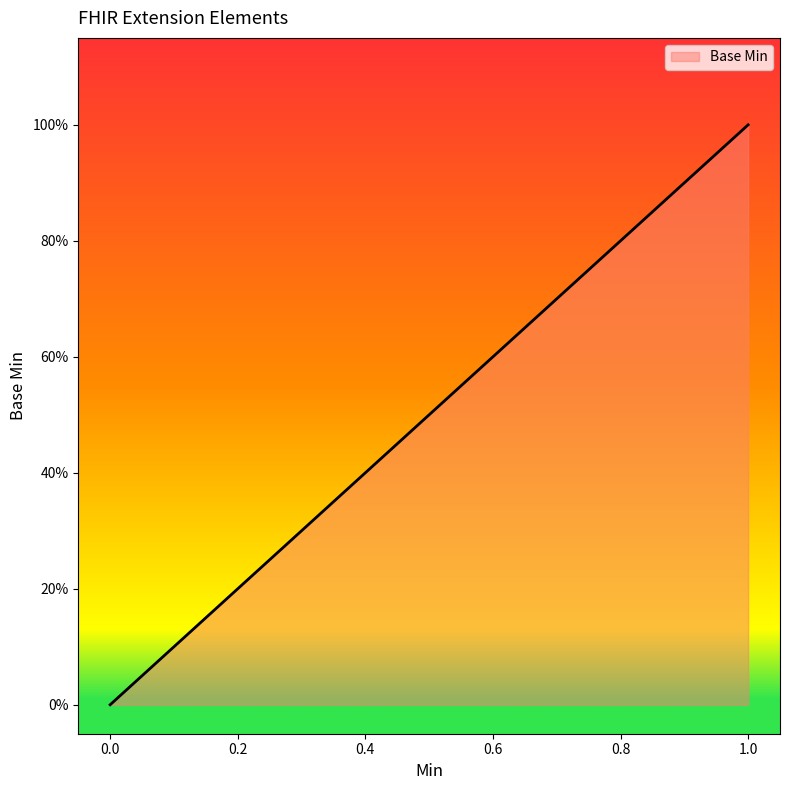

Does the chart display data point markers on the line(s)?

No